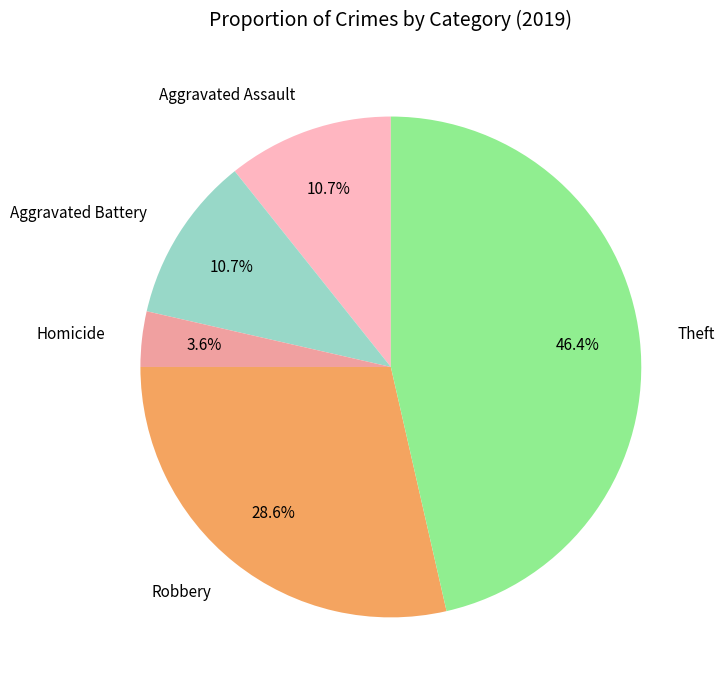

What percentage is the Aggravated Battery slice, to the nearest percent?

11%